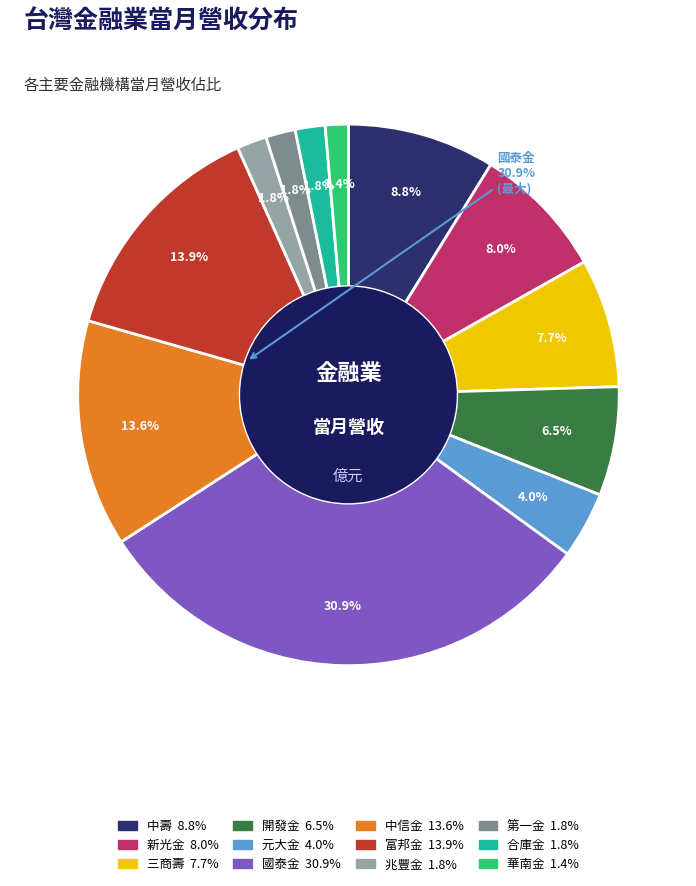

The 新光金 slice represents 1% of the pie. True or false?

False